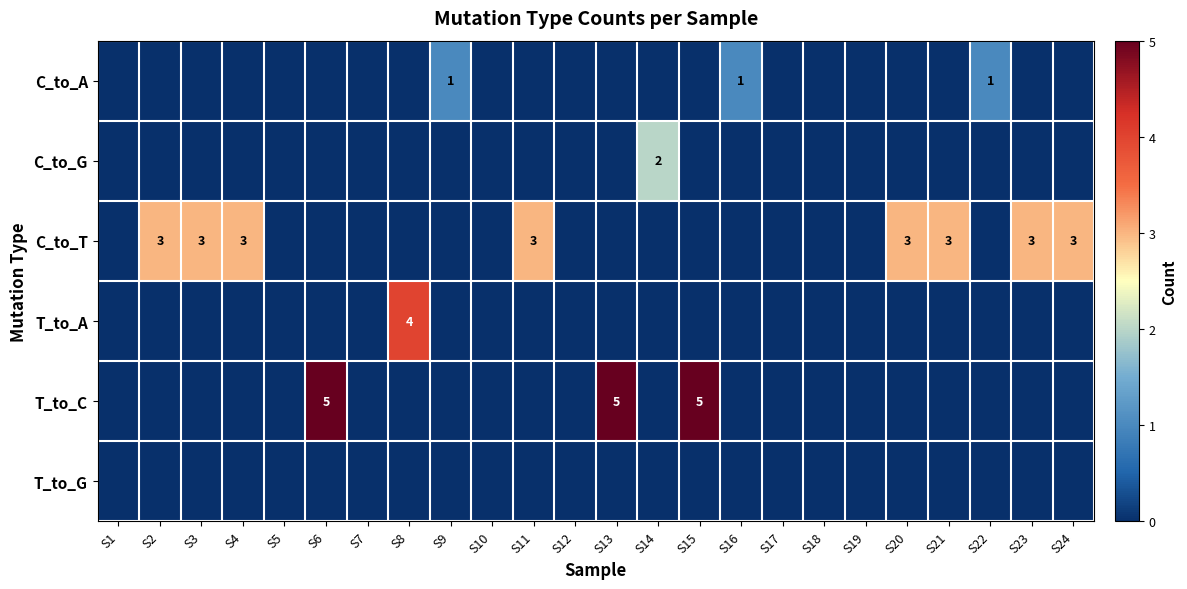

What is the difference between the highest and lowest values at S14?

2